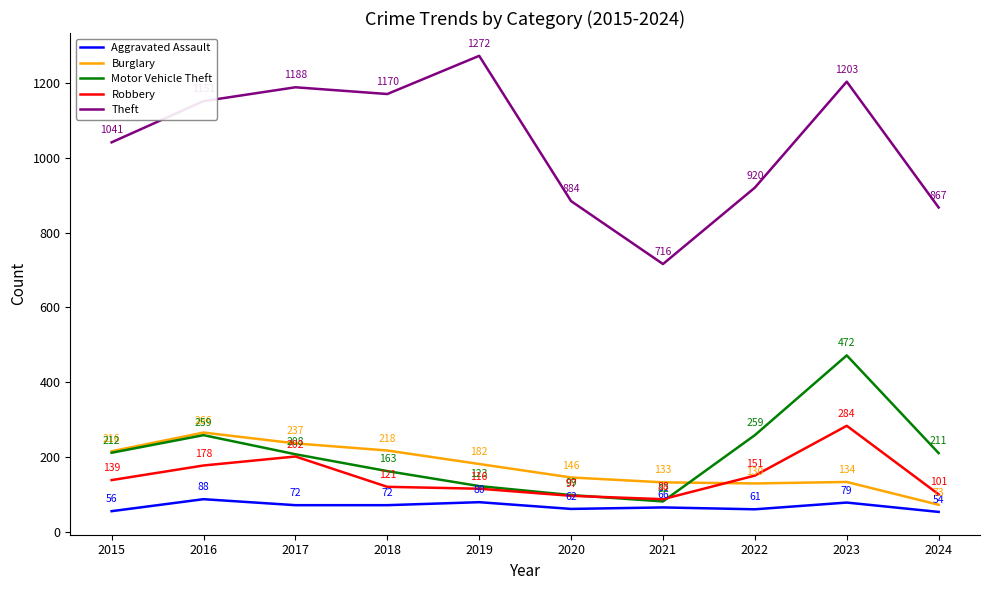

The value of Robbery at 2020 is 28. True or false?

False